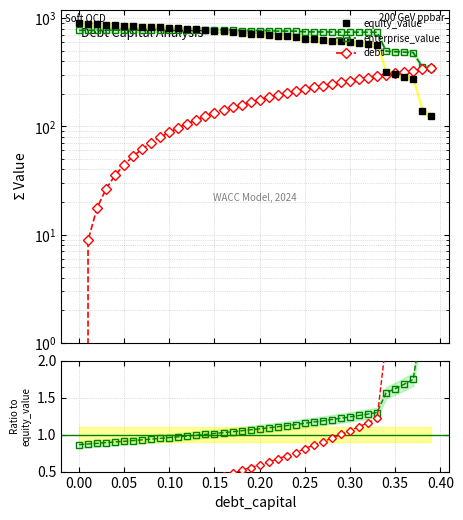

True or false: debt has a value of 3.5 at 0.00.

False